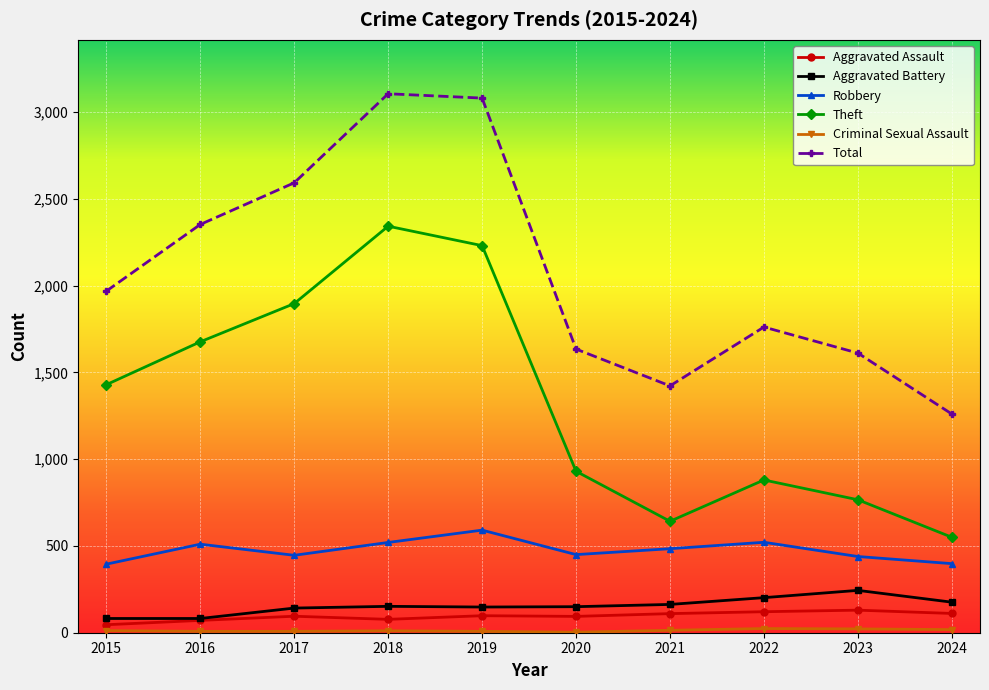

In Total, how many points are higher than both neighbors (excluding endpoints)?

2